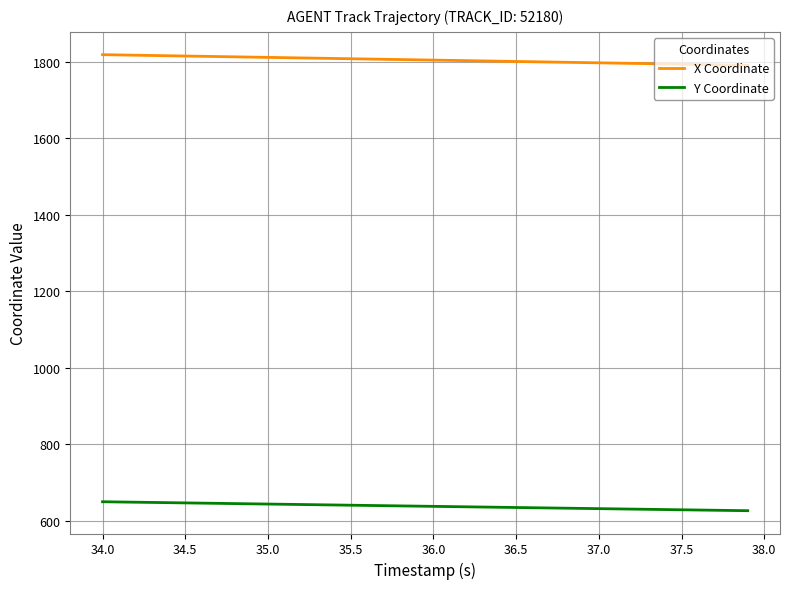

List the series in order of their peak value, lowest first.

Y Coordinate, X Coordinate